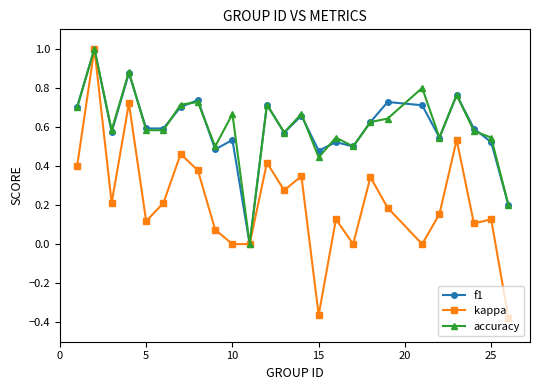

True or false: kappa has more than 2 interior local peaks.

True